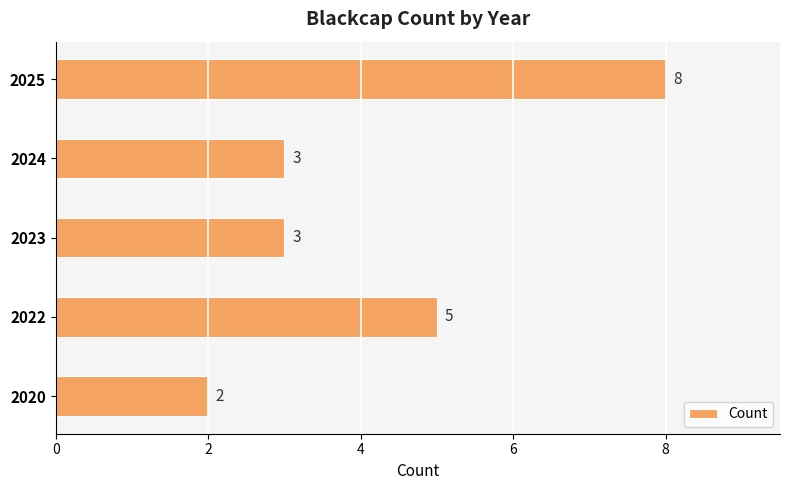

What is the minimum value shown in the chart?

2